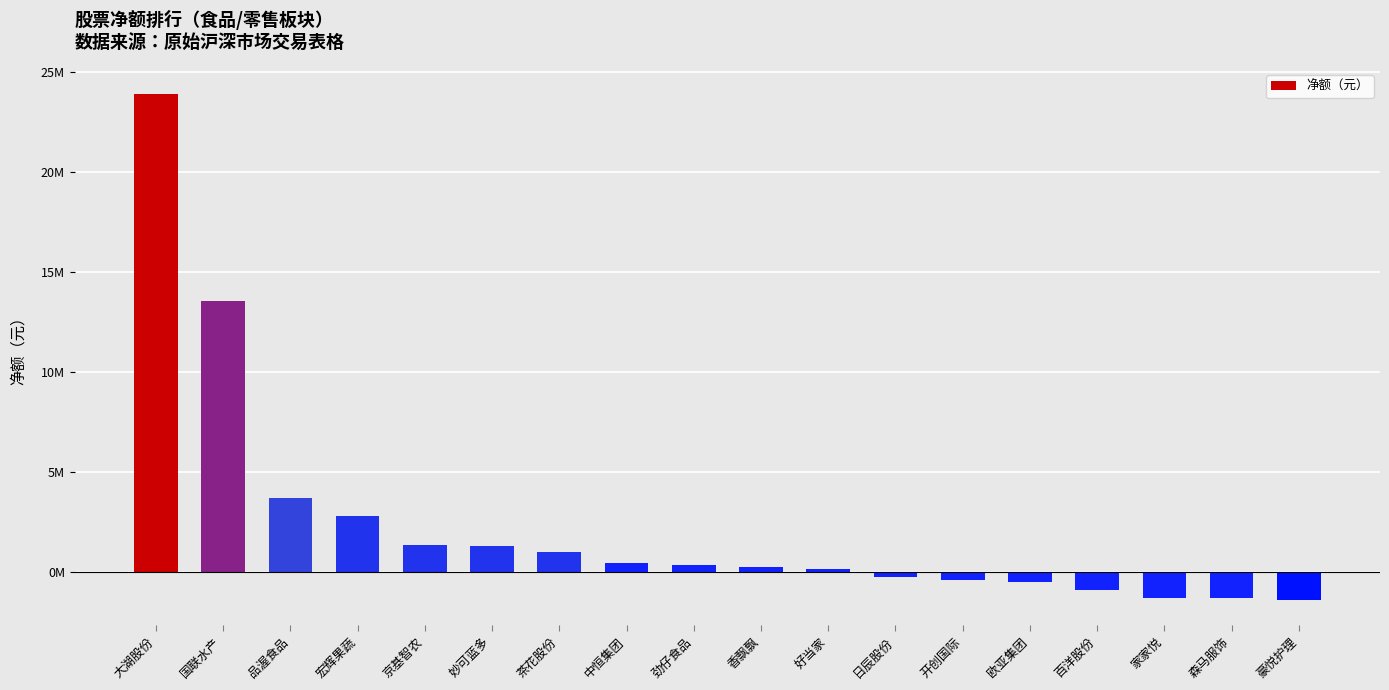

Reading right to left, transcribe all the data shown in this chart.

豪悦护理=-1406258	森马服饰=-1328645	家家悦=-1319576	百洋股份=-921933	欧亚集团=-507815	开创国际=-441926	日辰股份=-272704	好当家=128138	香飘飘=221167	劲仔食品=353731	中恒集团=419166	茶花股份=974452	妙可蓝多=1269595	京基智农=1358774	宏辉果蔬=2775360	品渥食品=3661935	国联水产=13559799	大湖股份=23895996